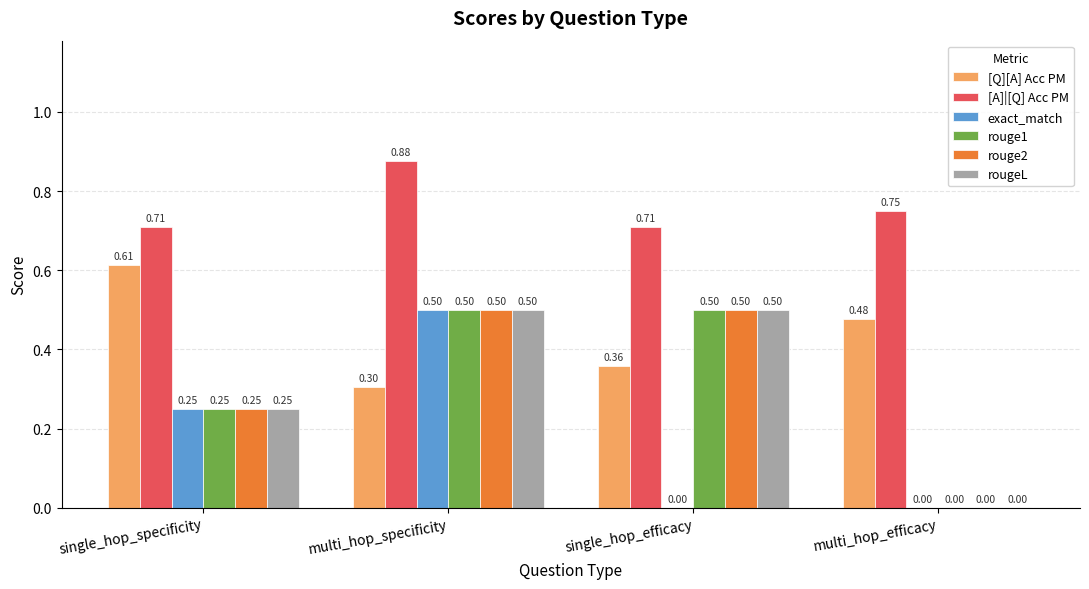

Is the value of rouge2 at multi_hop_specificity greater than the value of rougeL at multi_hop_efficacy?

Yes